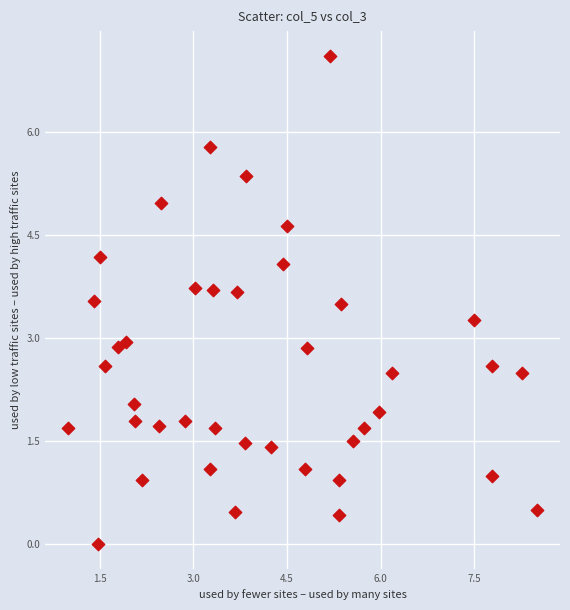

What is the range of X values (max minus min)?

7.5